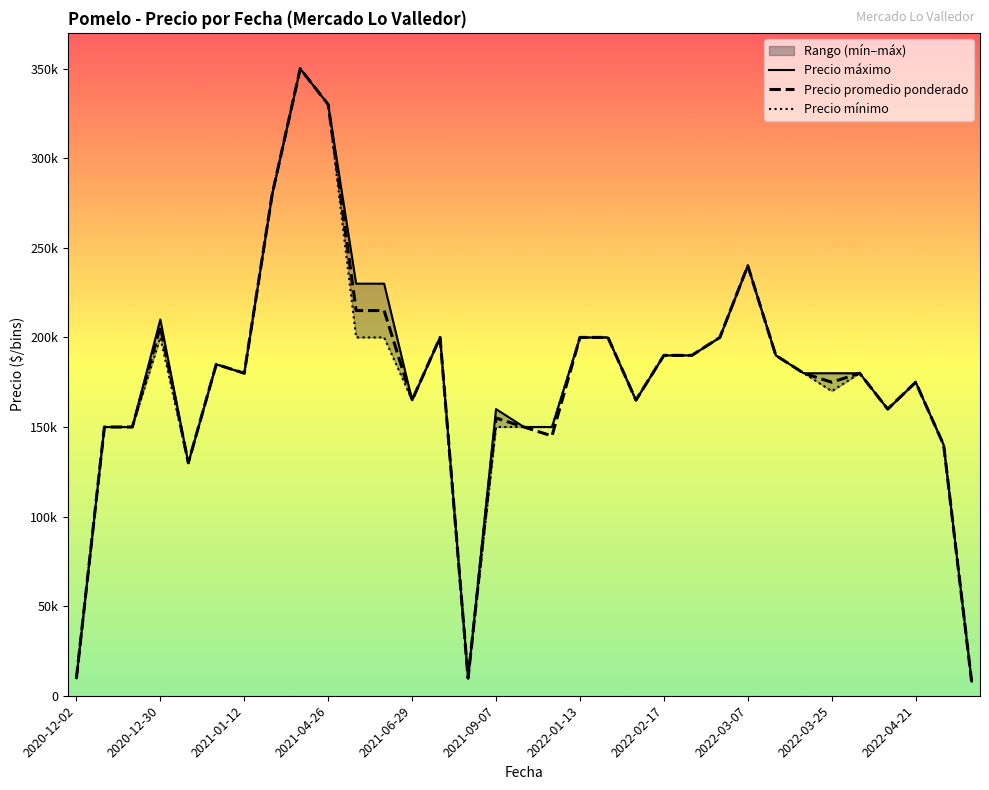

The Precio maximo series shows 142188 at 2020-12-24. True or false?

False